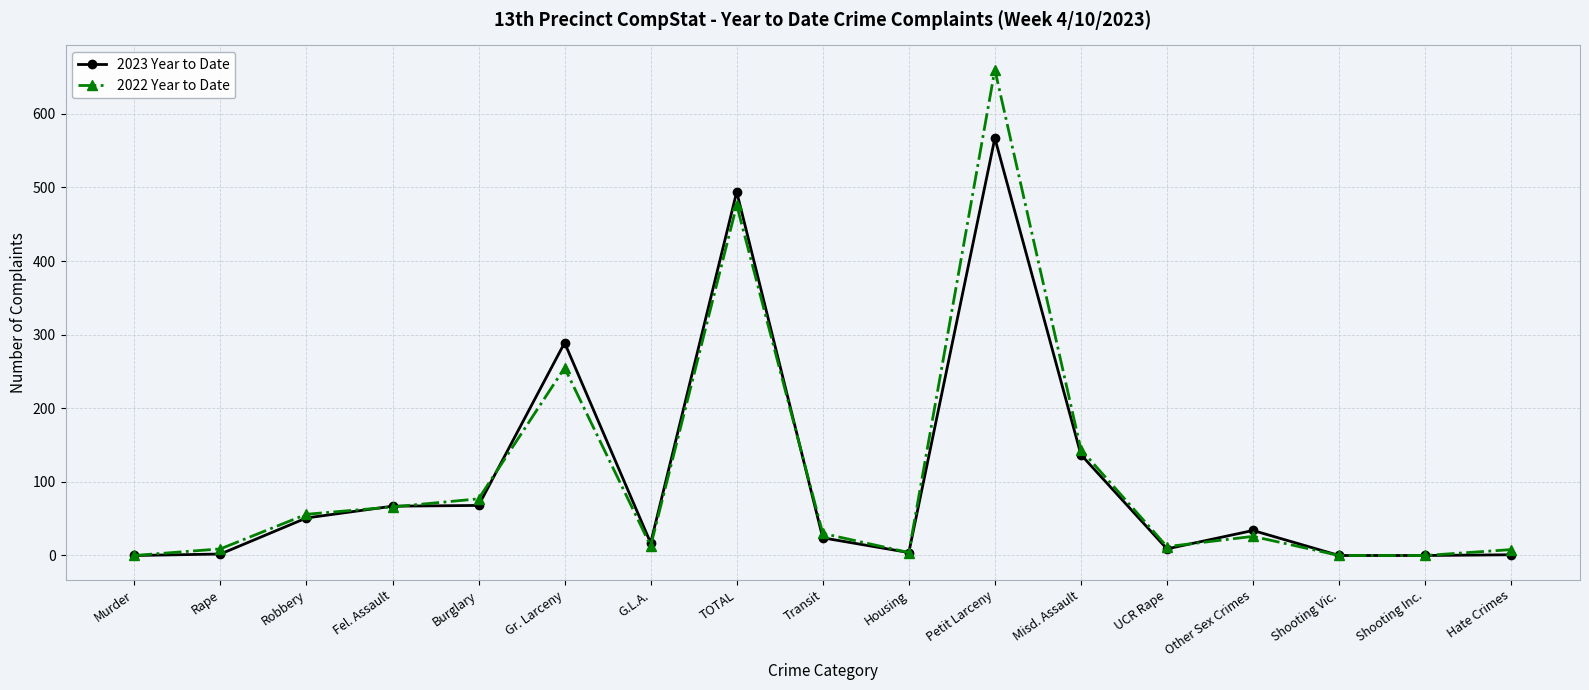

At which category is the sum across all series the highest?

Petit Larceny